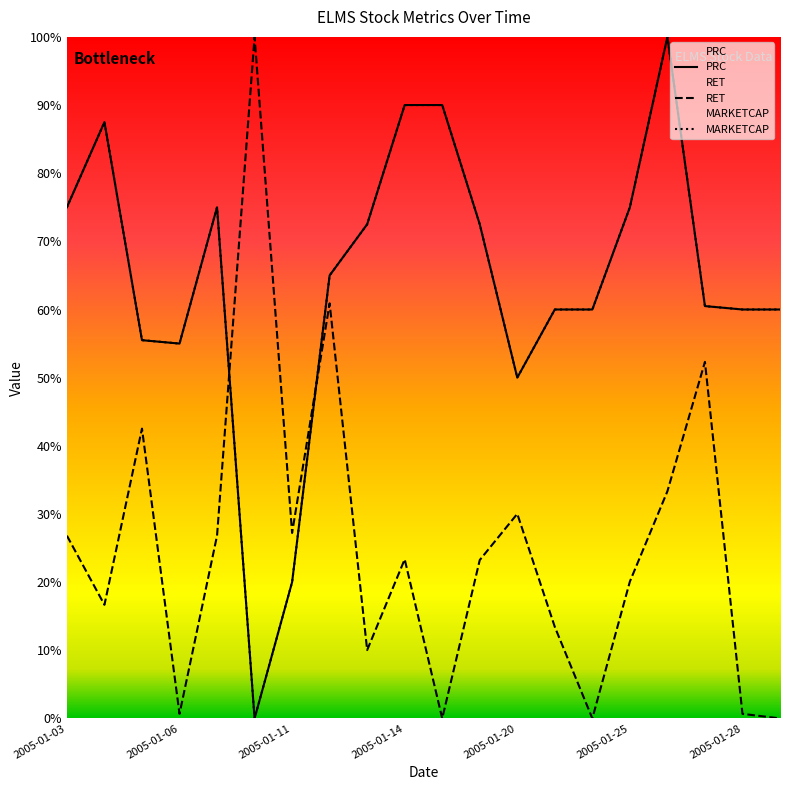

Which series has the widest spread of values?

PRC